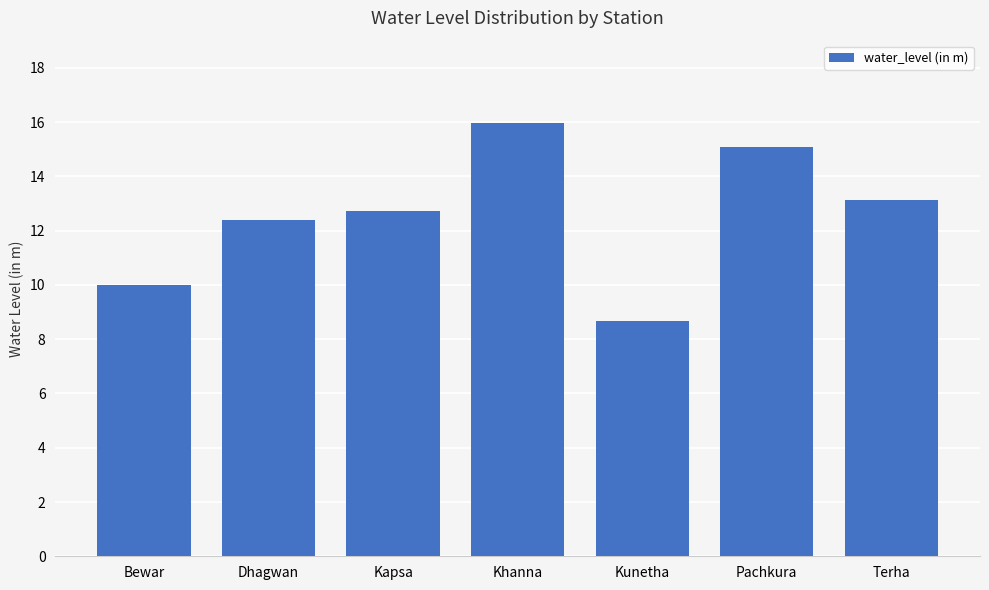

Reading left to right, list all the values displayed in this chart.

10.0	12.4	12.7	16.0	8.7	15.1	13.1